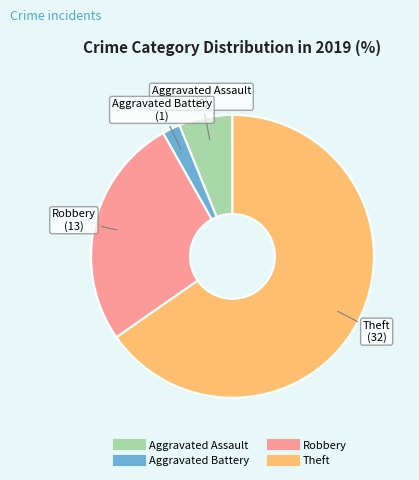

Is there any slice that represents more than half of the pie?

Yes